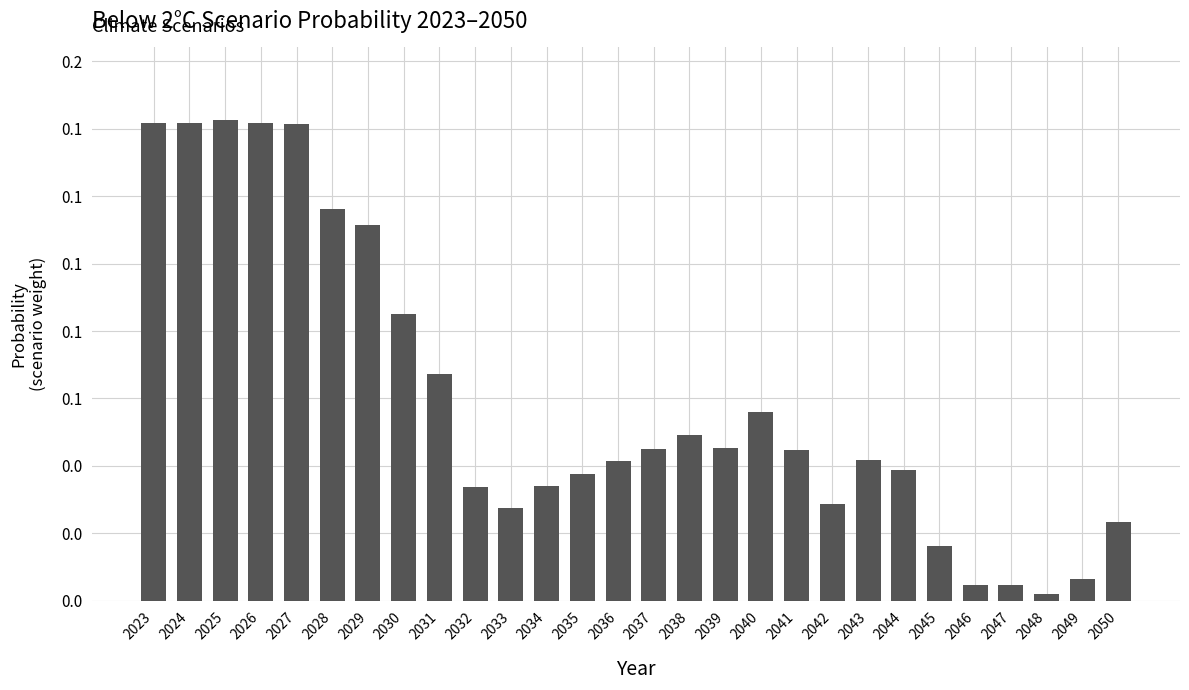

Are the bars horizontal?

No